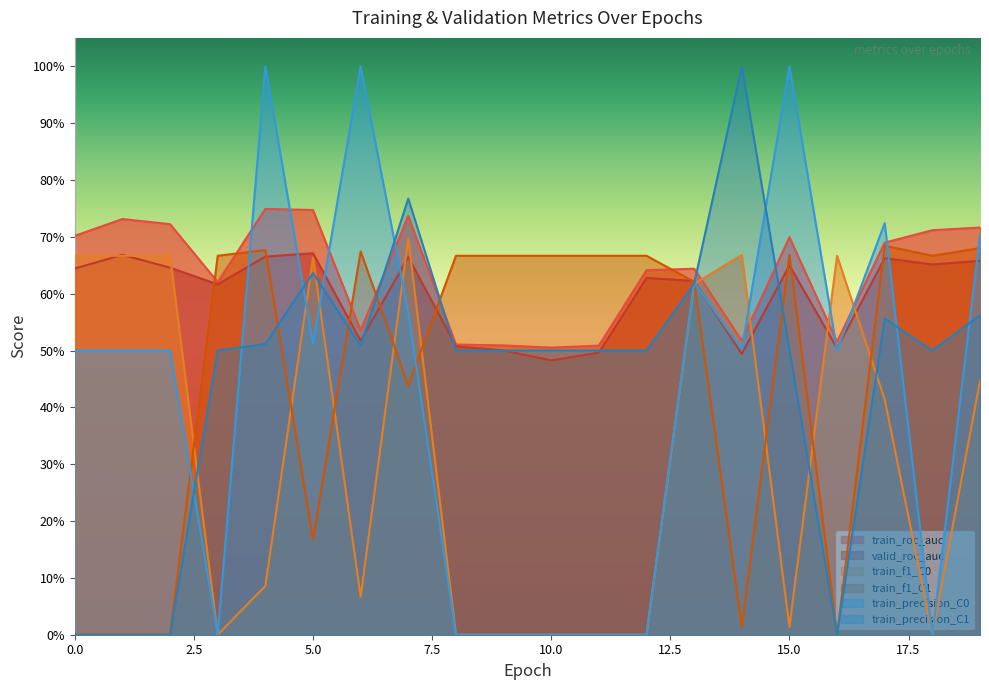

Which category has the highest value across all series?

4